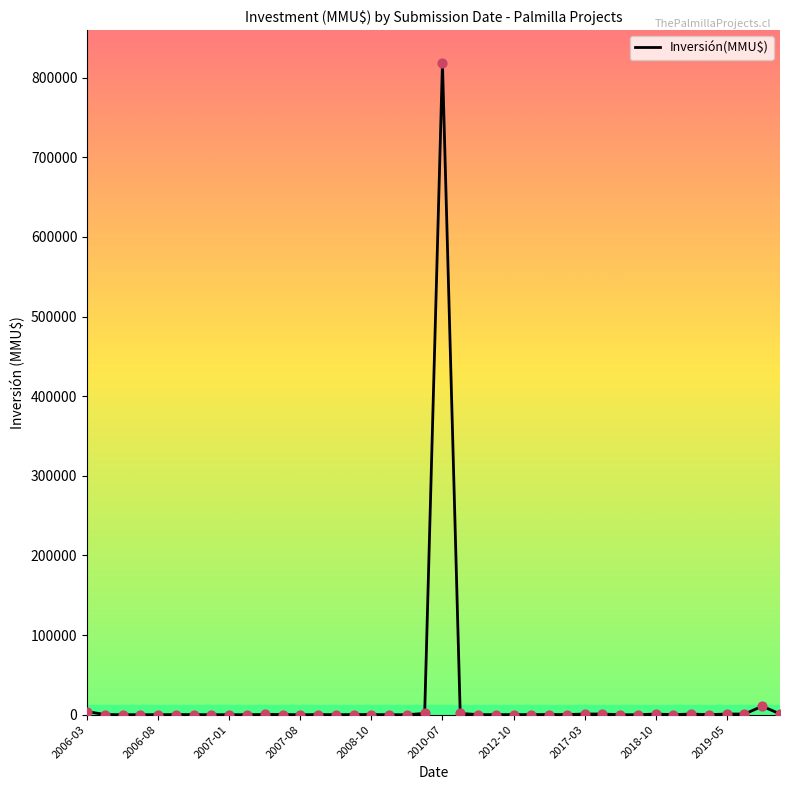

What is the greatest value displayed?

818768